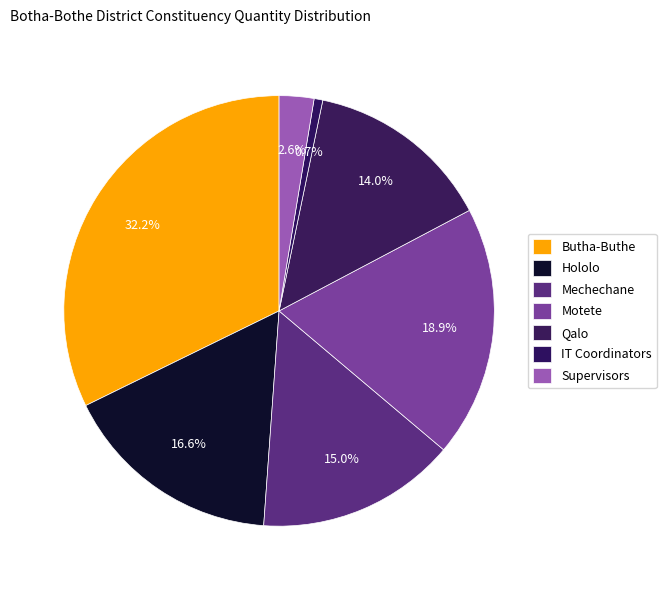

The Hololo slice represents 17% of the pie. True or false?

True